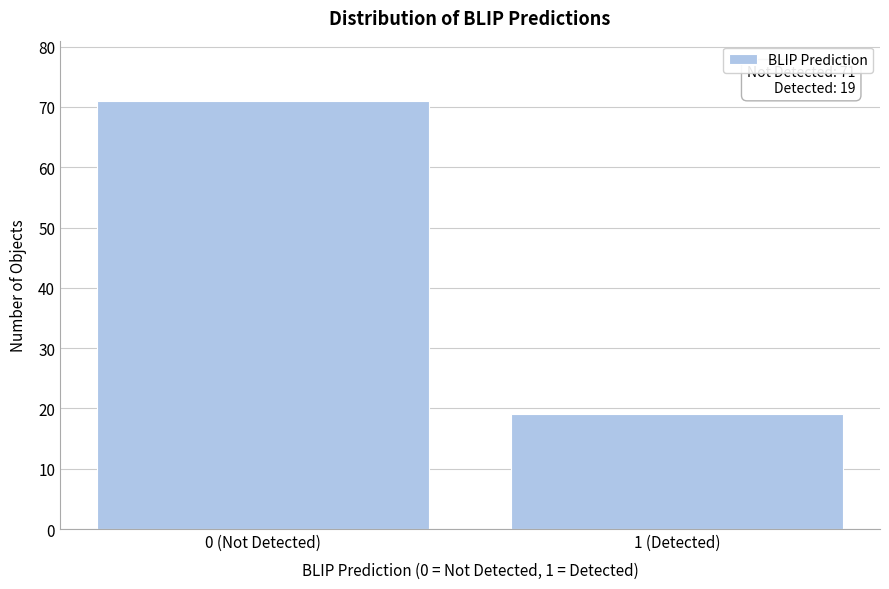

Reading left to right, transcribe all the data shown in this chart.

71	19